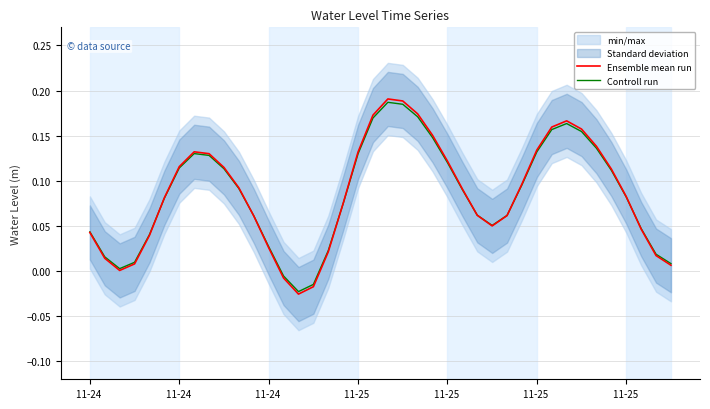

Which series has the largest range (max minus min)?

Ensemble mean run